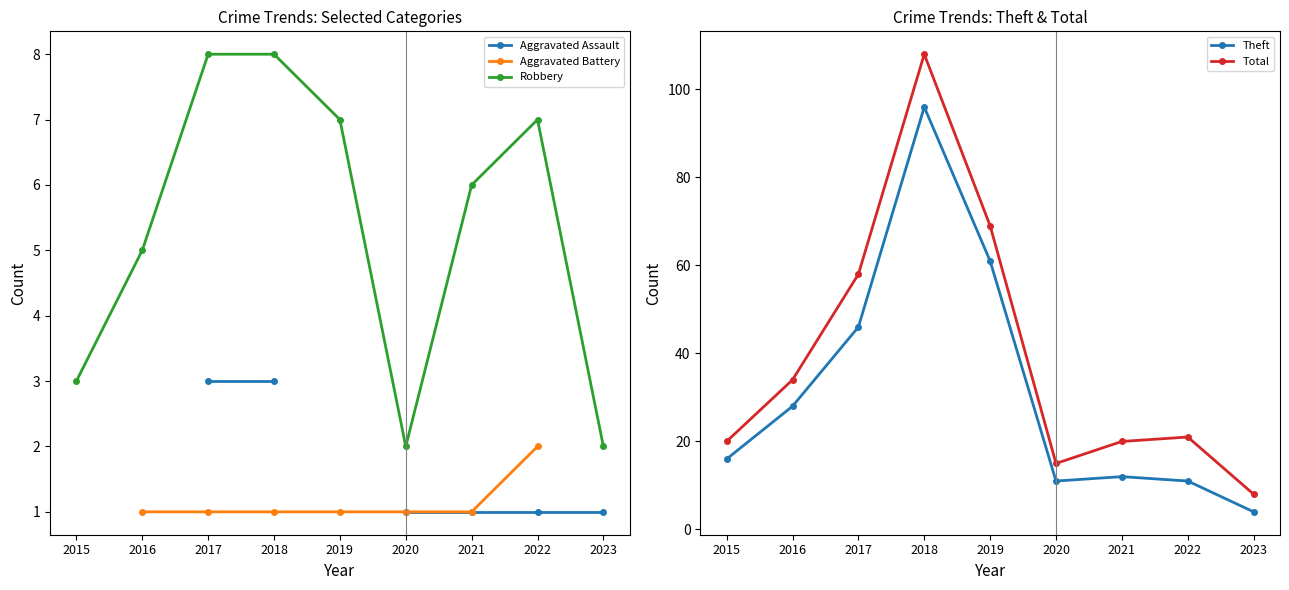

Which series has the widest spread of values?

Total